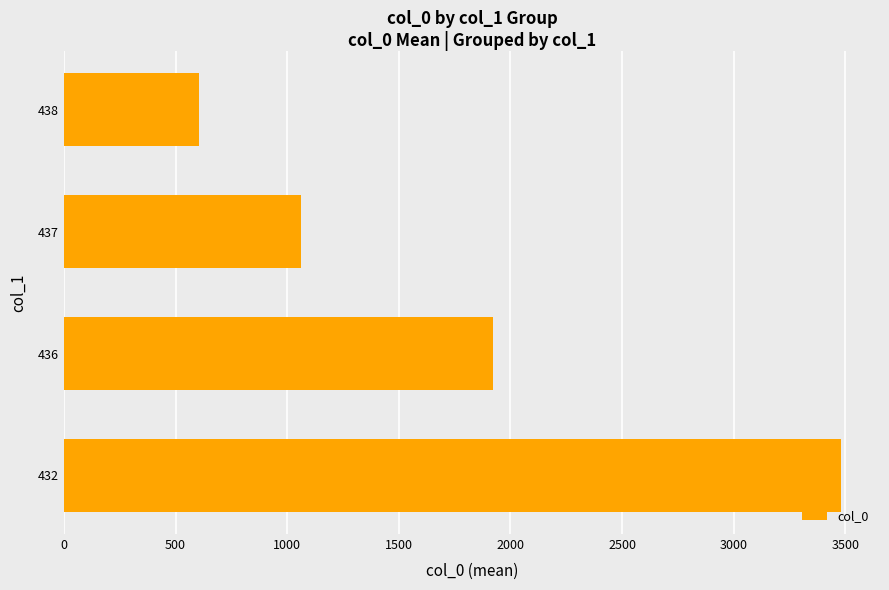

What is the difference between the values at 438 and 437?

457.4